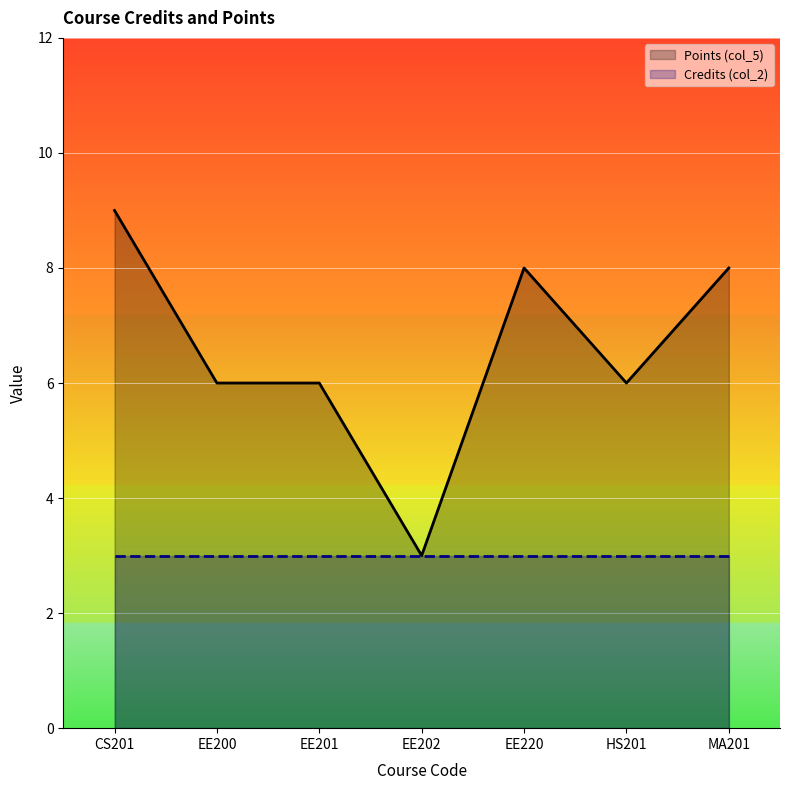

At which category does the data reach its first local valley?

EE202